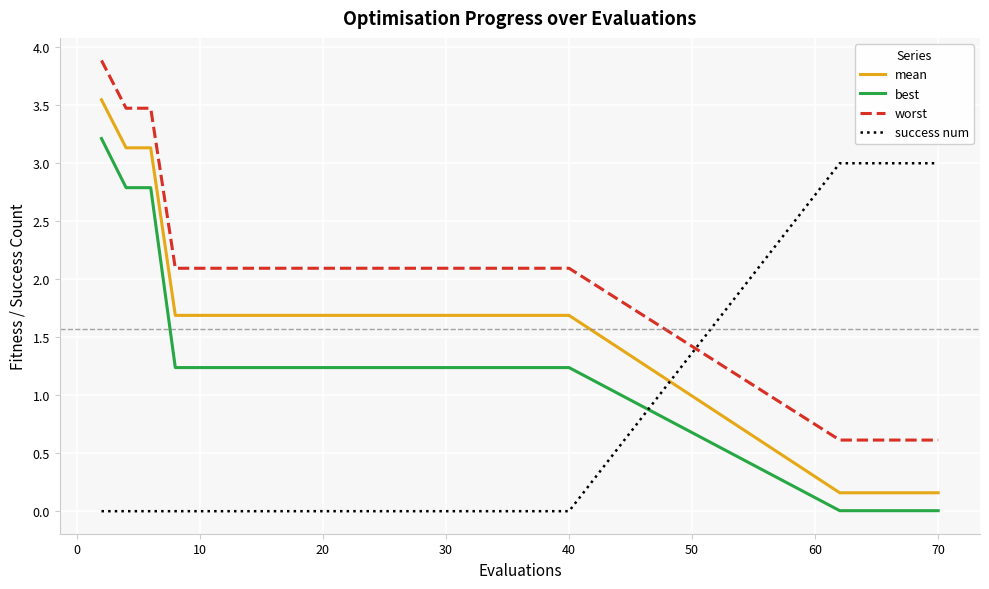

True or false: best and mean cross at least once.

False